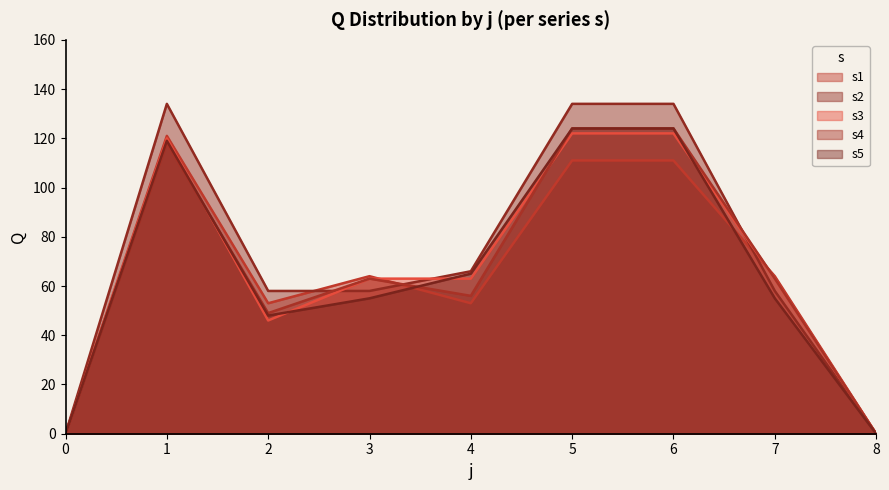

Reading left to right, transcribe all the data shown in this chart.

s1: 0=0	1=121	2=53	3=64	4=53	5=111	6=111	7=64	8=0
s2: 0=0	1=134	2=58	3=58	4=66	5=134	6=134	7=58	8=0
s3: 0=0	1=120	2=46	3=63	4=63	5=122	6=122	7=63	8=0
s4: 0=0	1=118	2=49	3=63	4=56	5=124	6=124	7=63	8=0
s5: 0=0	1=119	2=48	3=55	4=65	5=124	6=124	7=55	8=0